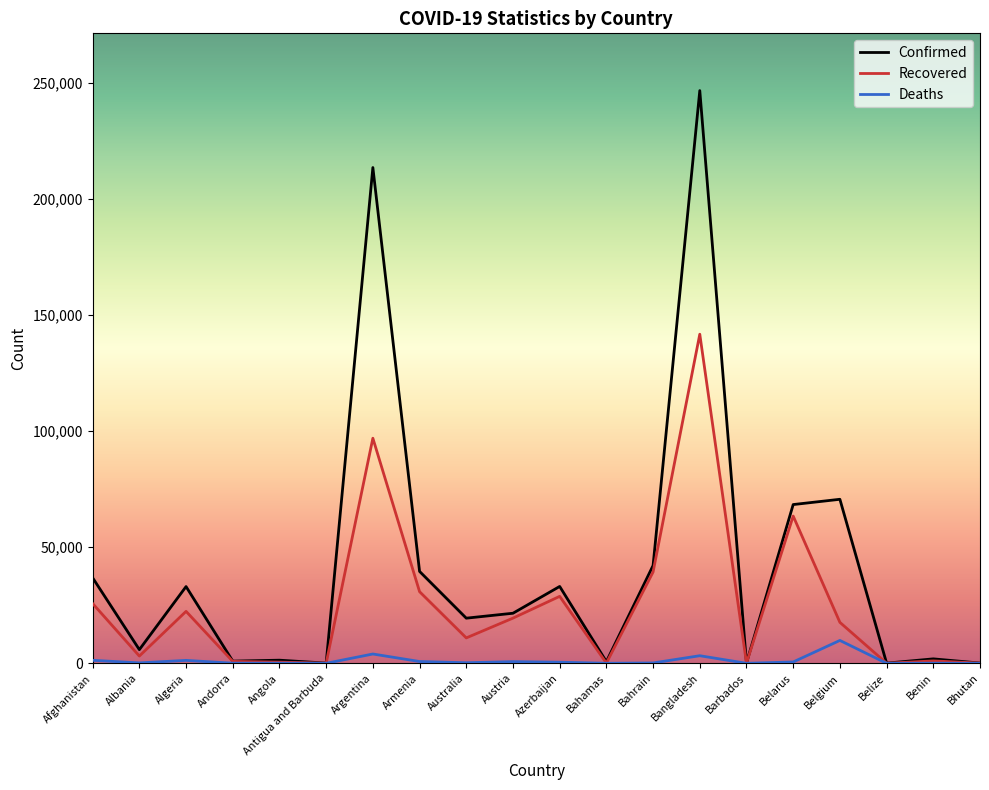

The value of Deaths at Australia is 247. True or false?

True